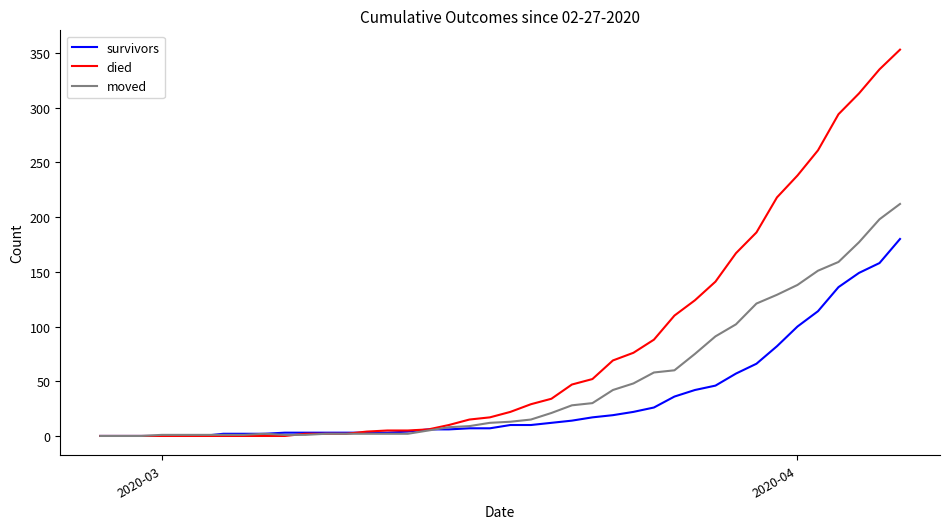

What are all the series names shown in the legend?

survivors, died, moved